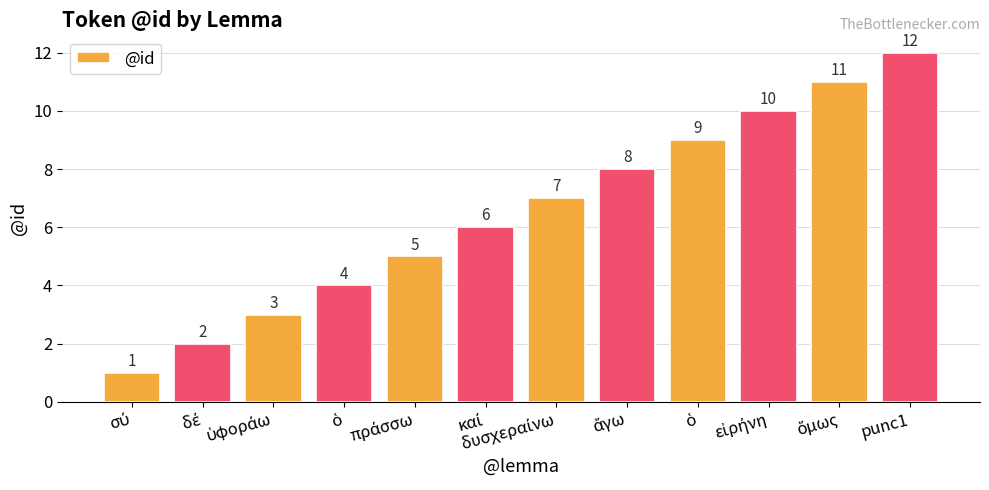

What is the change in value from ἄγω to punc1?

+4